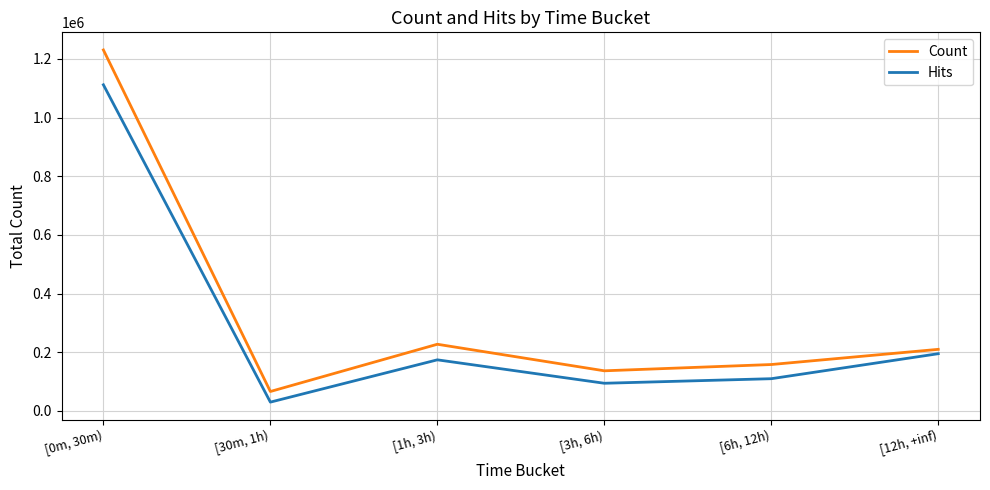

At which label does Hits first exceed 173821?

[0m, 30m)